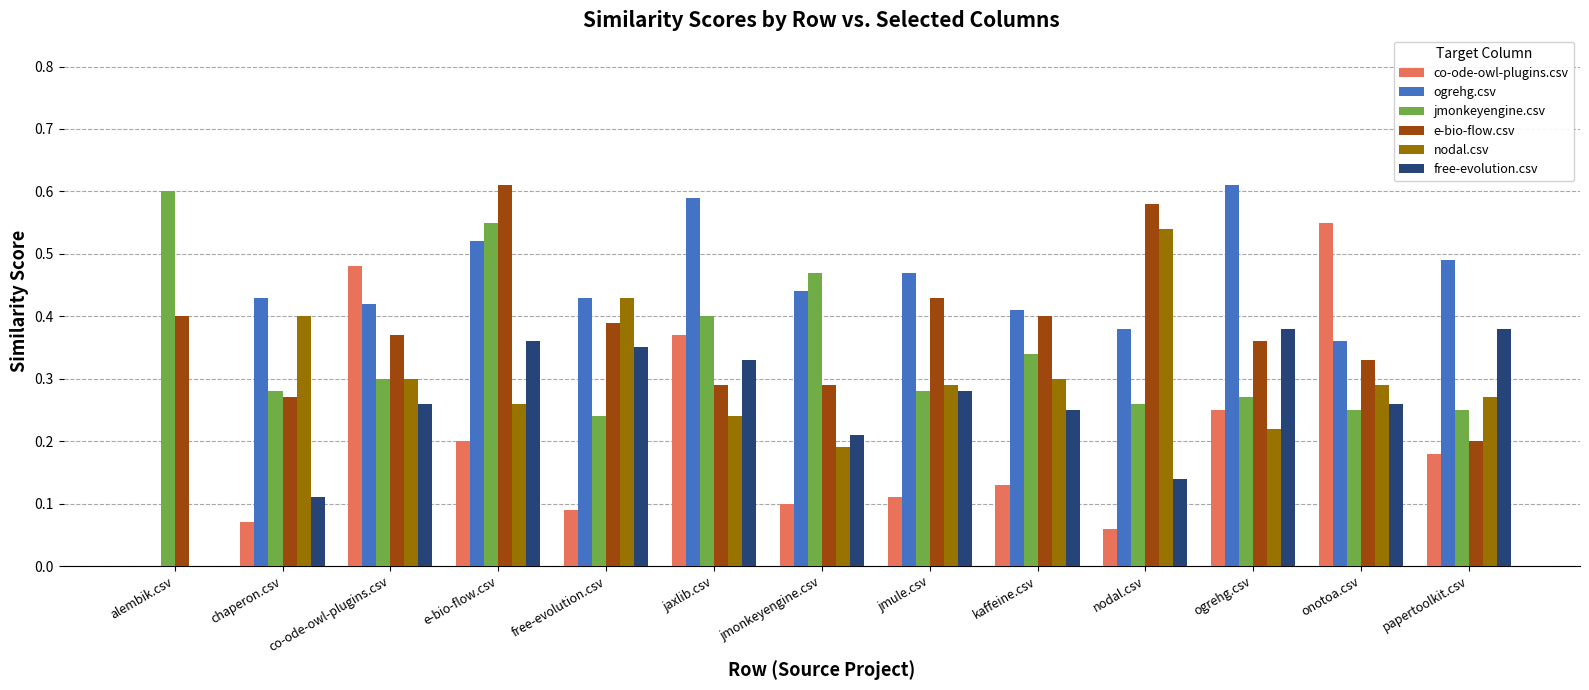

Is it true that nodal.csv equals 0.3 at papertoolkit.csv?

True